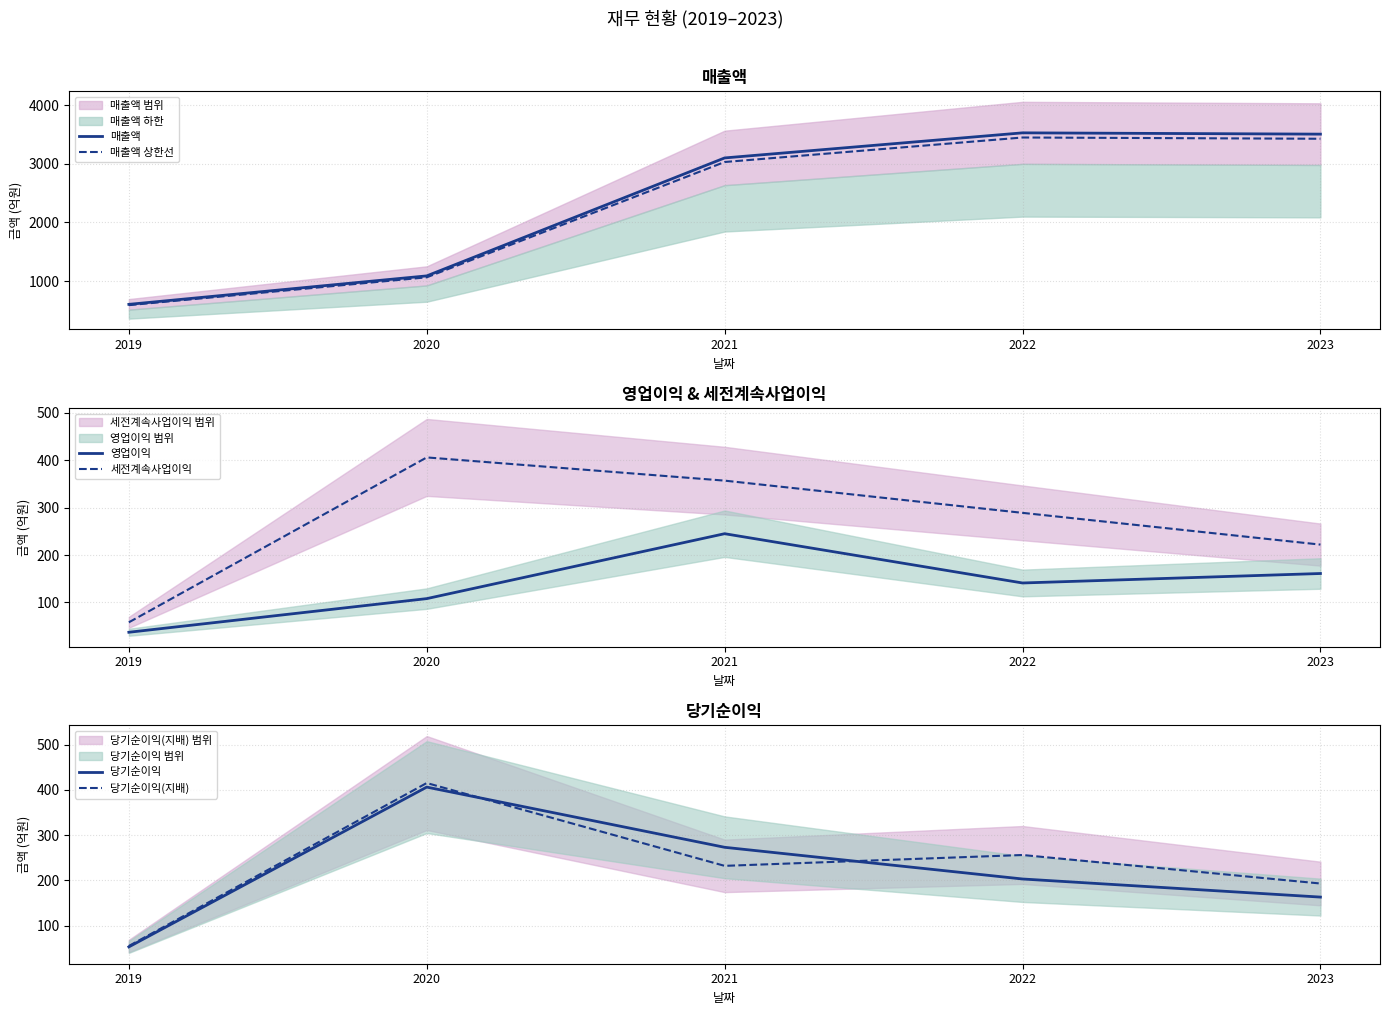

What is the total value across all series at 2020?

3486.5